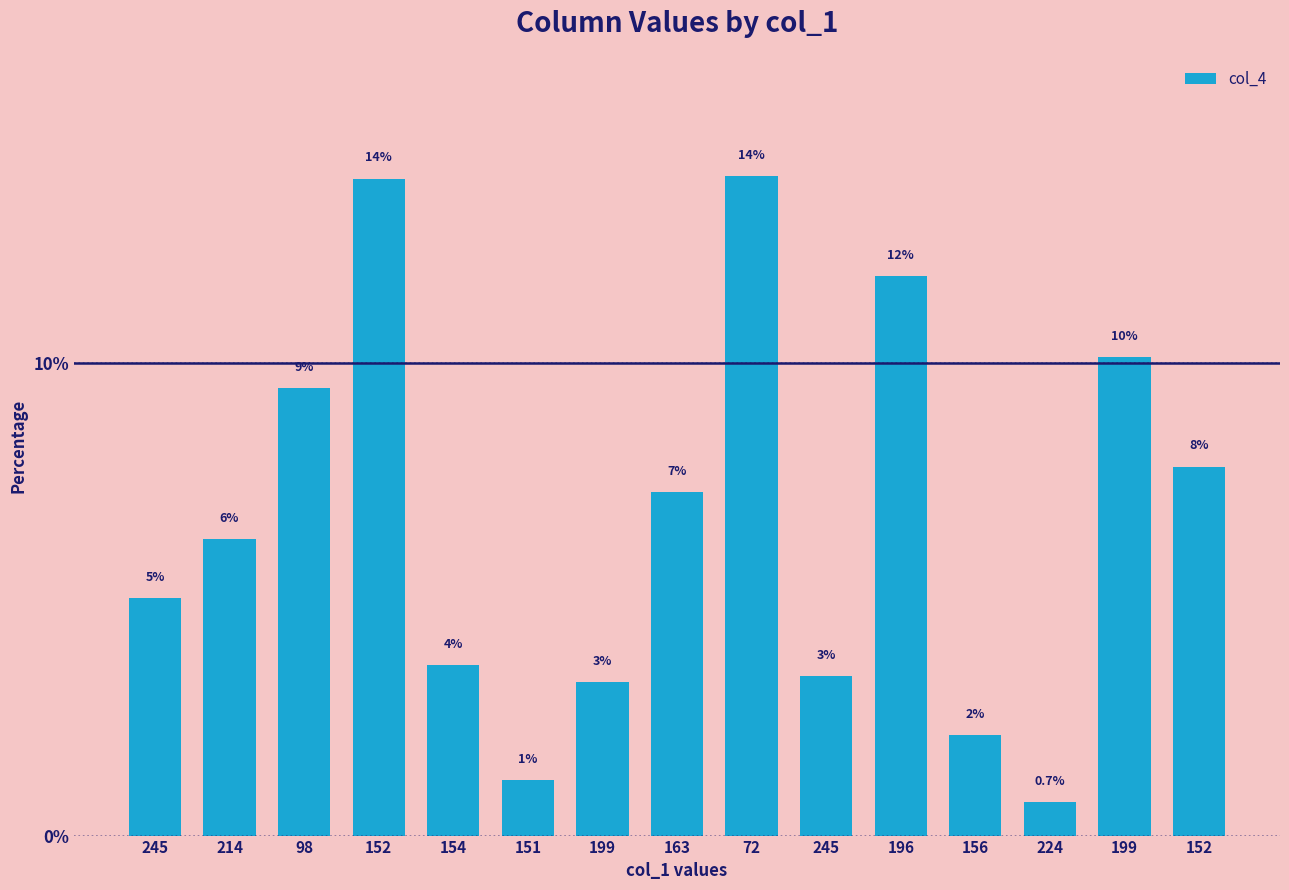

What is the label of the 11th bar from the right?

154